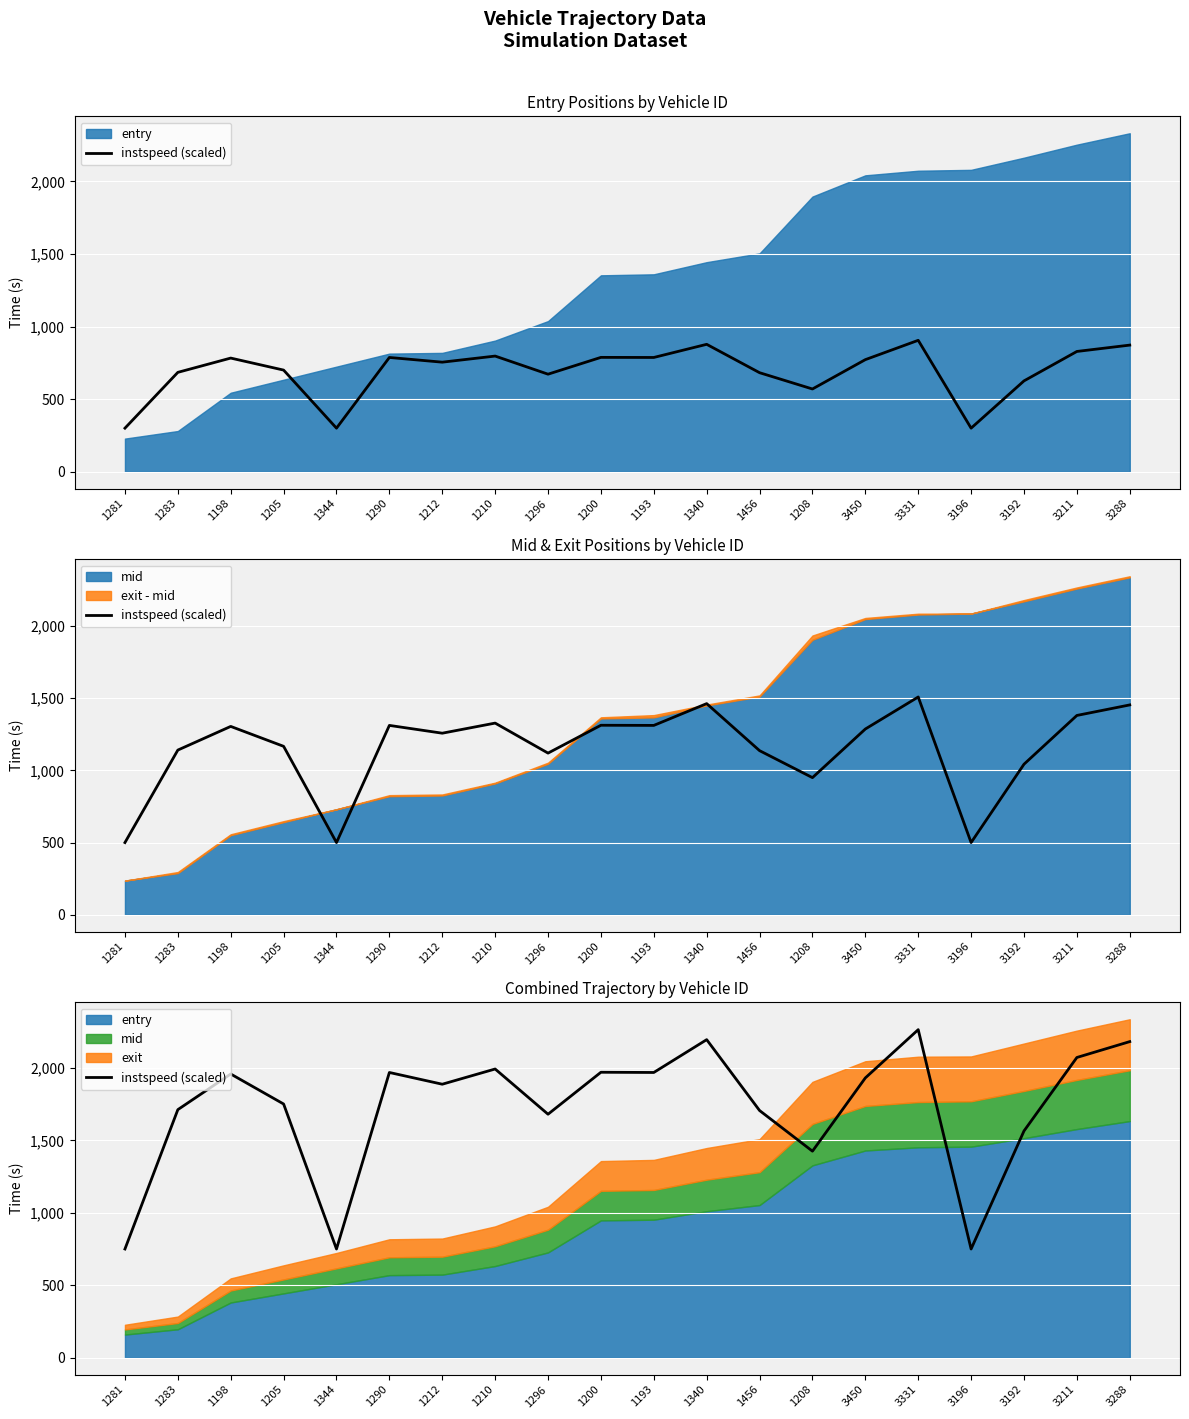

True or false: the data shows 1191.6 at 1290.

False